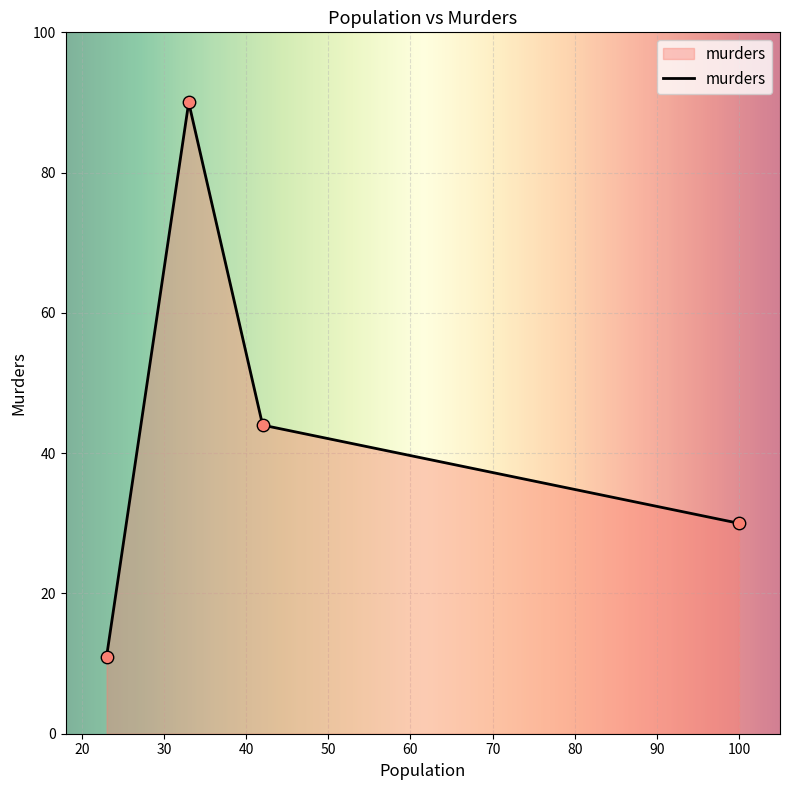

What is the smallest value displayed?

11